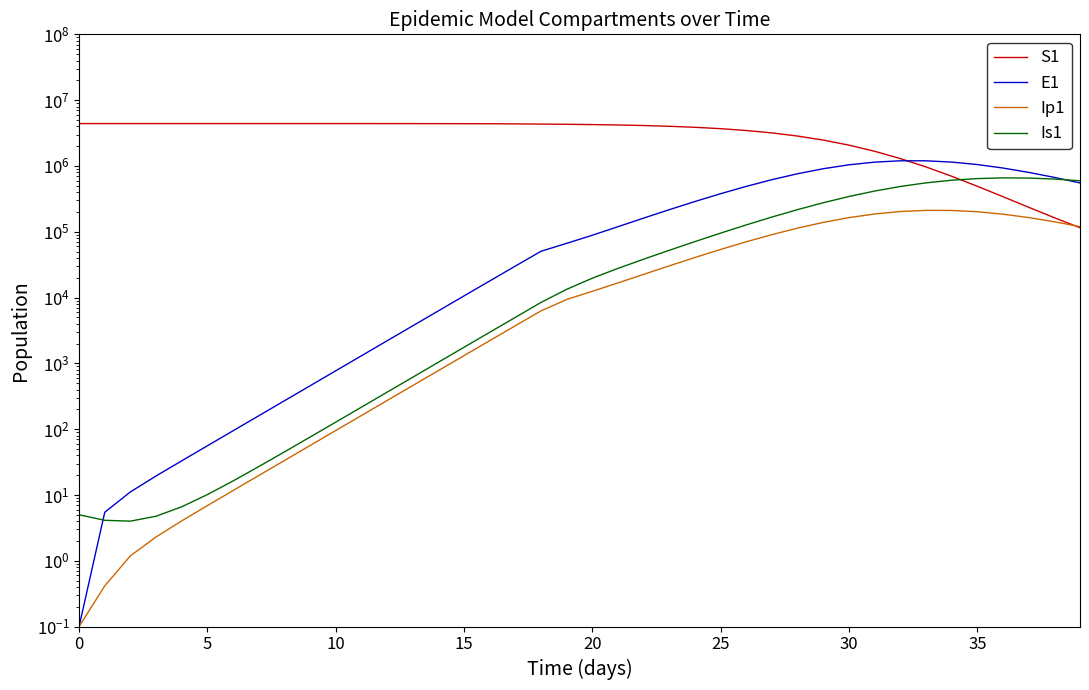

What is the value of the E1 point at the 9th from the left?

269.8